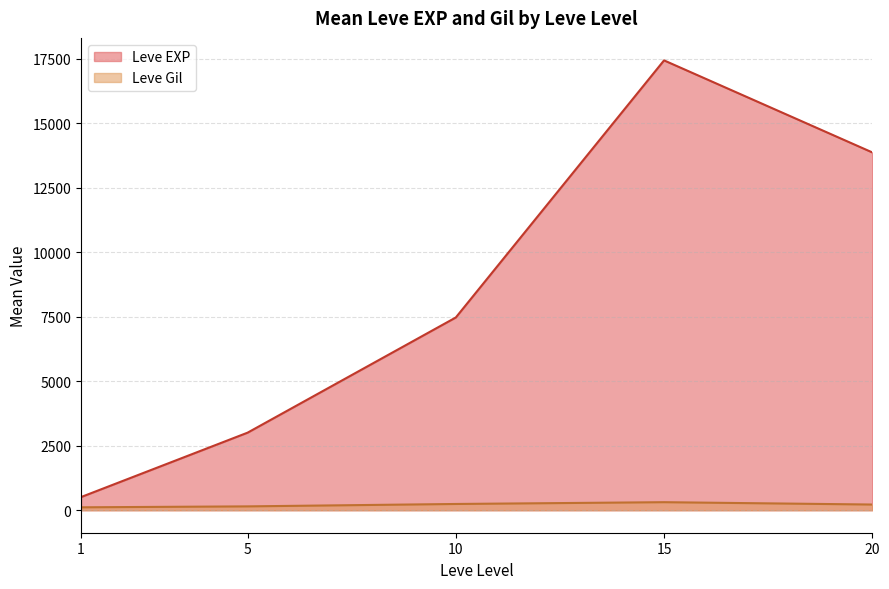

What is the difference between the maximum and second lowest values in the Leve EXP series?

14436.7